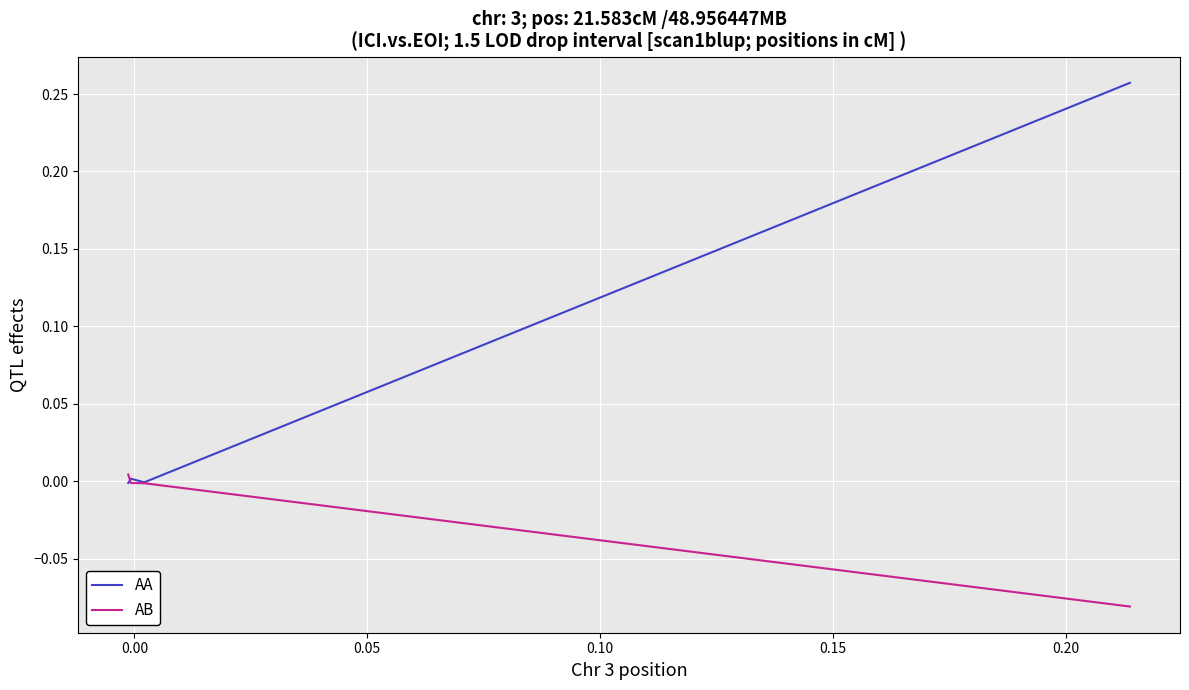

How many positive values does the AB series have?

1